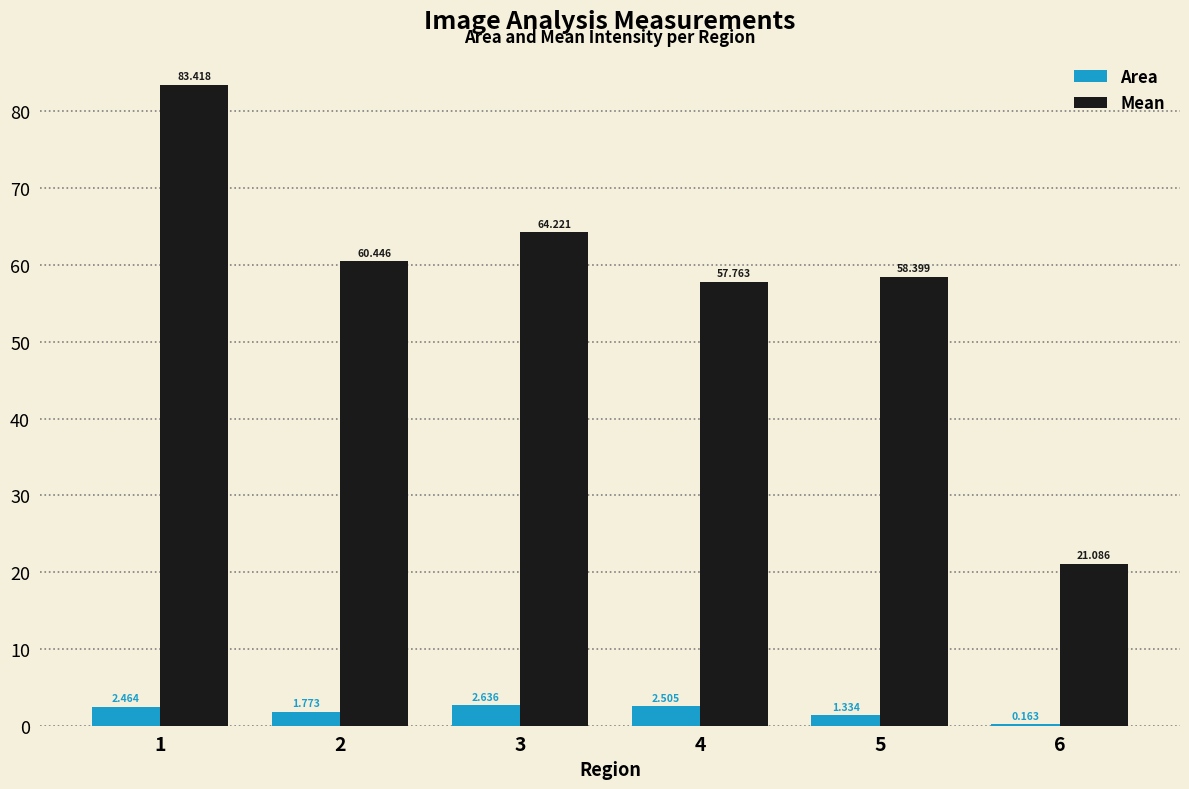

At which category is the sum across all series the highest?

1